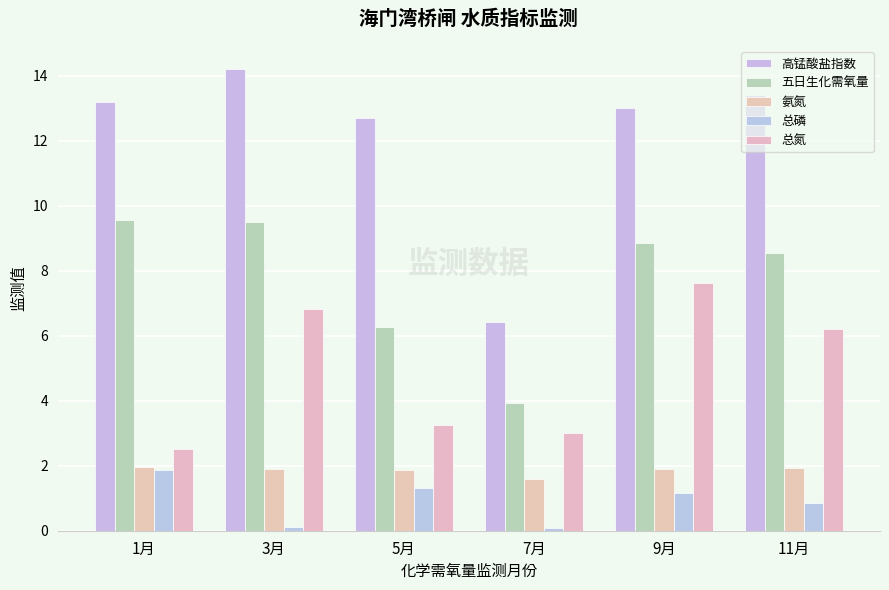

How many categories are shown in the chart?

6